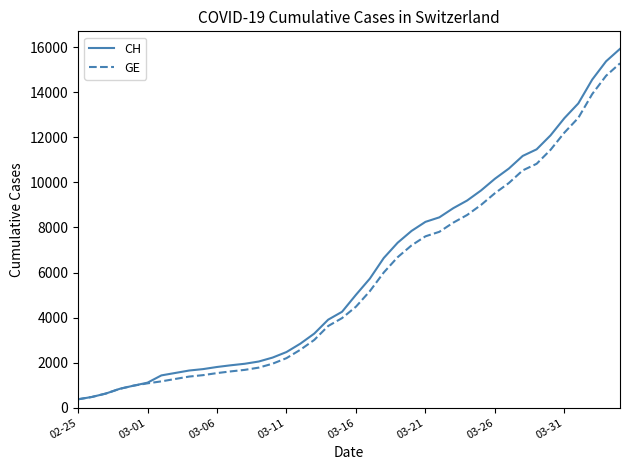

How many distinct data groups are displayed?

2